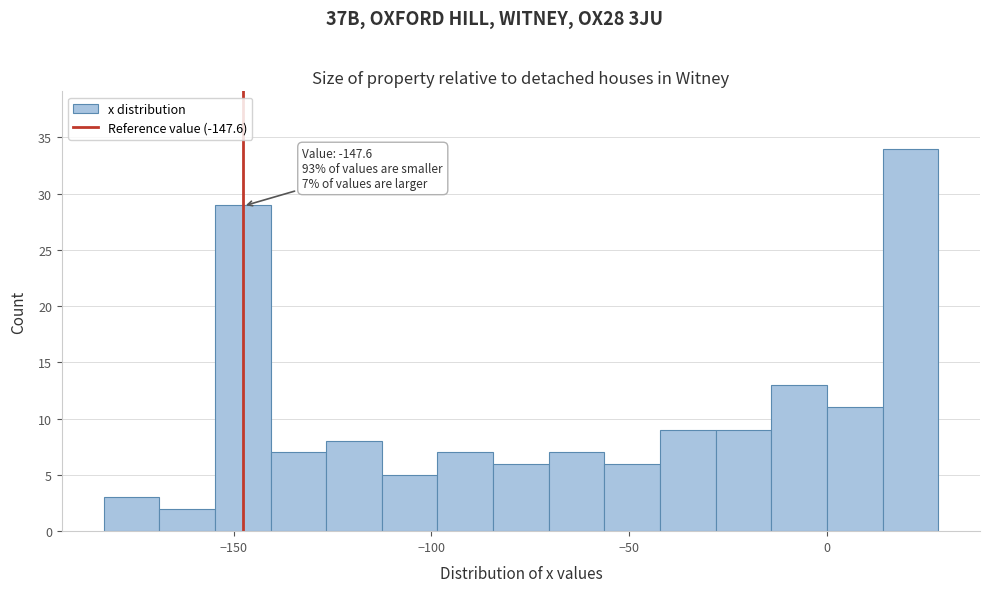

Read against the x-axis, roughly where is the centre of the tallest bar?

20